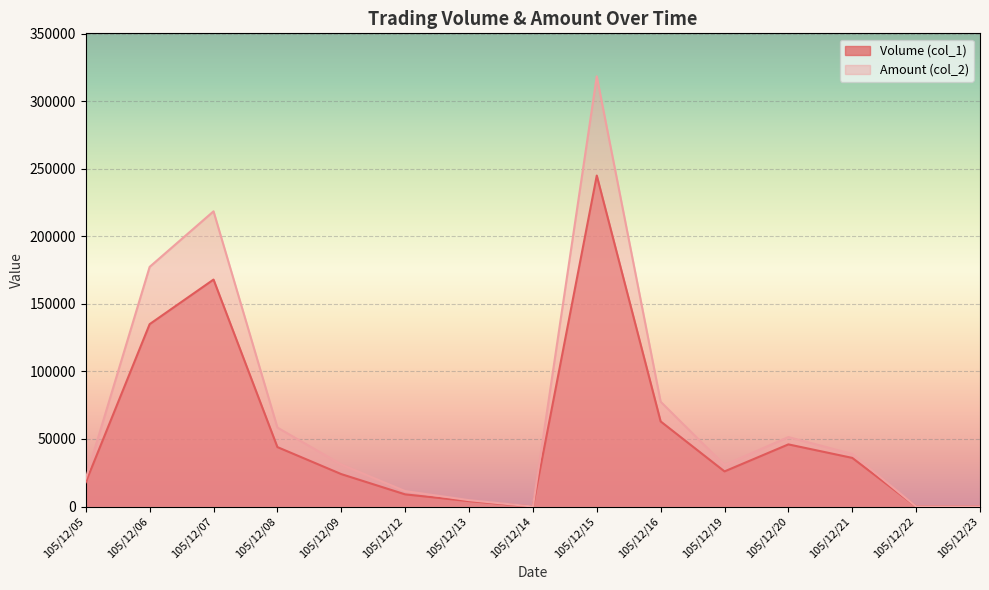

What is the value of the Volume (col_1) point at the 12th from the left?

46000